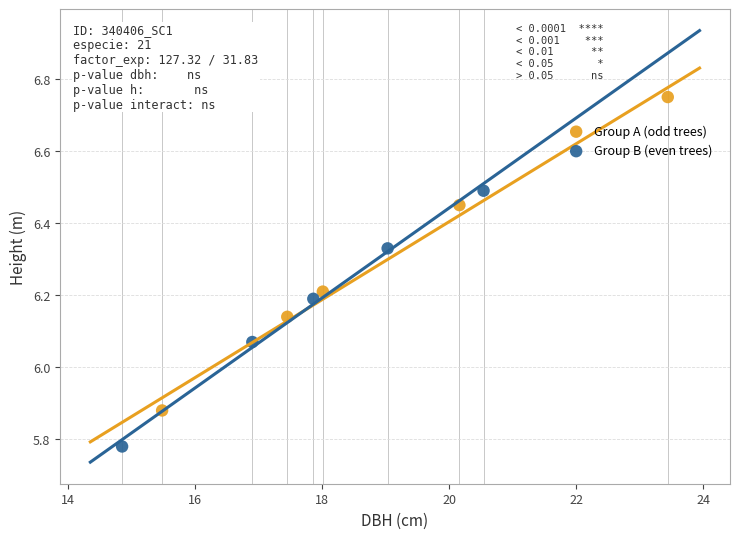

Which series contains the lowest Y value?

Group B (even trees)